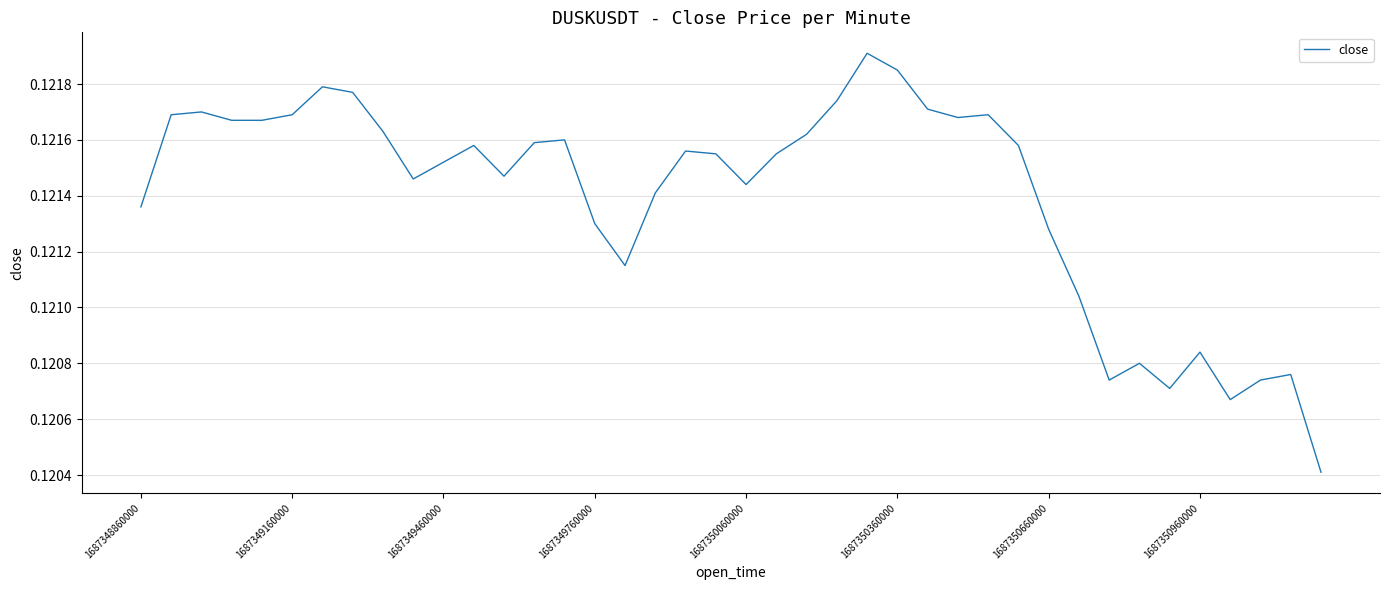

Does the chart have visible grid lines?

Yes